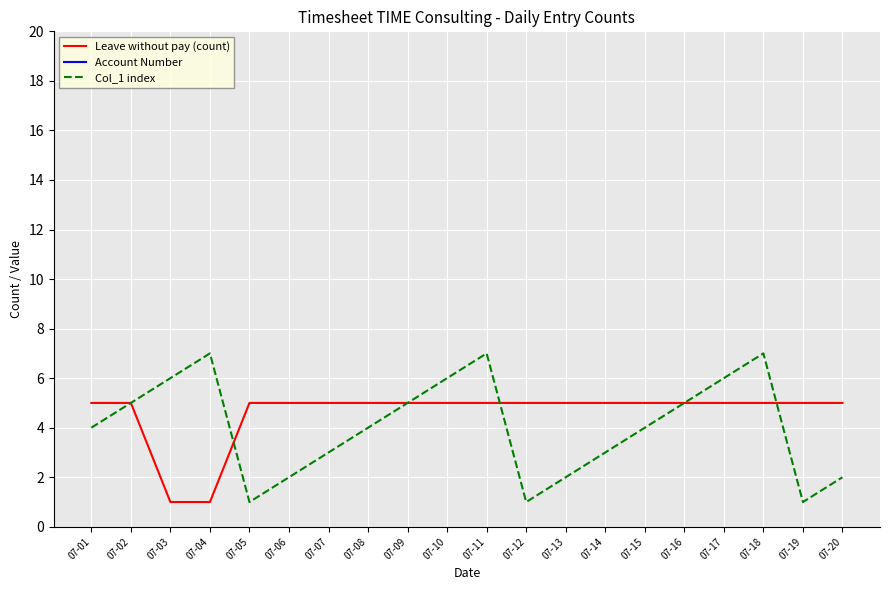

Does the chart display data point markers on the line(s)?

No